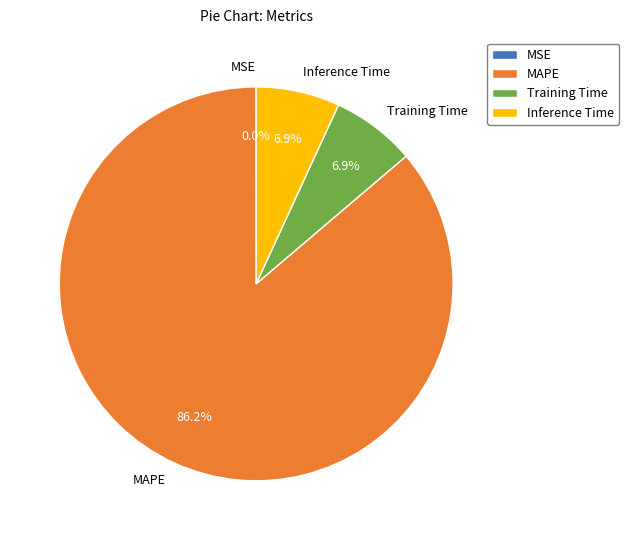

Is there any slice that represents more than half of the pie?

Yes